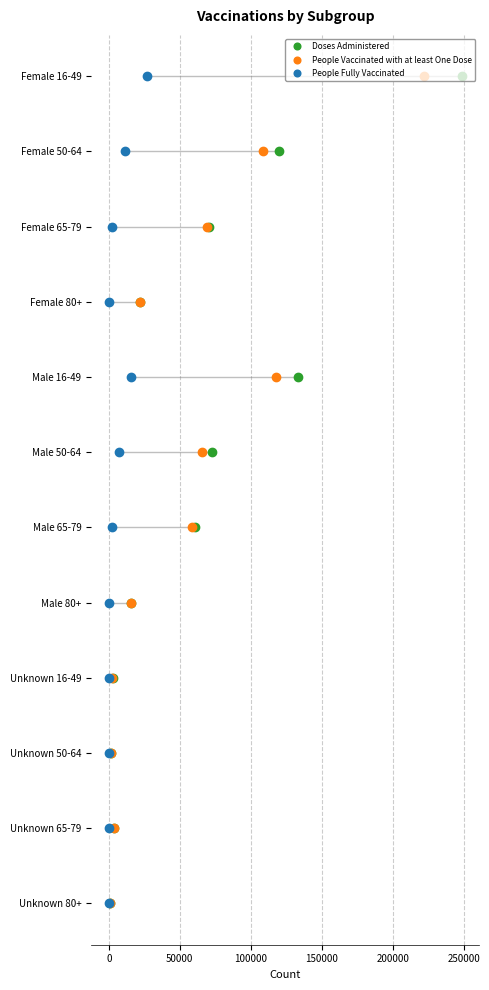

Which series has the largest total across all categories?

Doses Administered